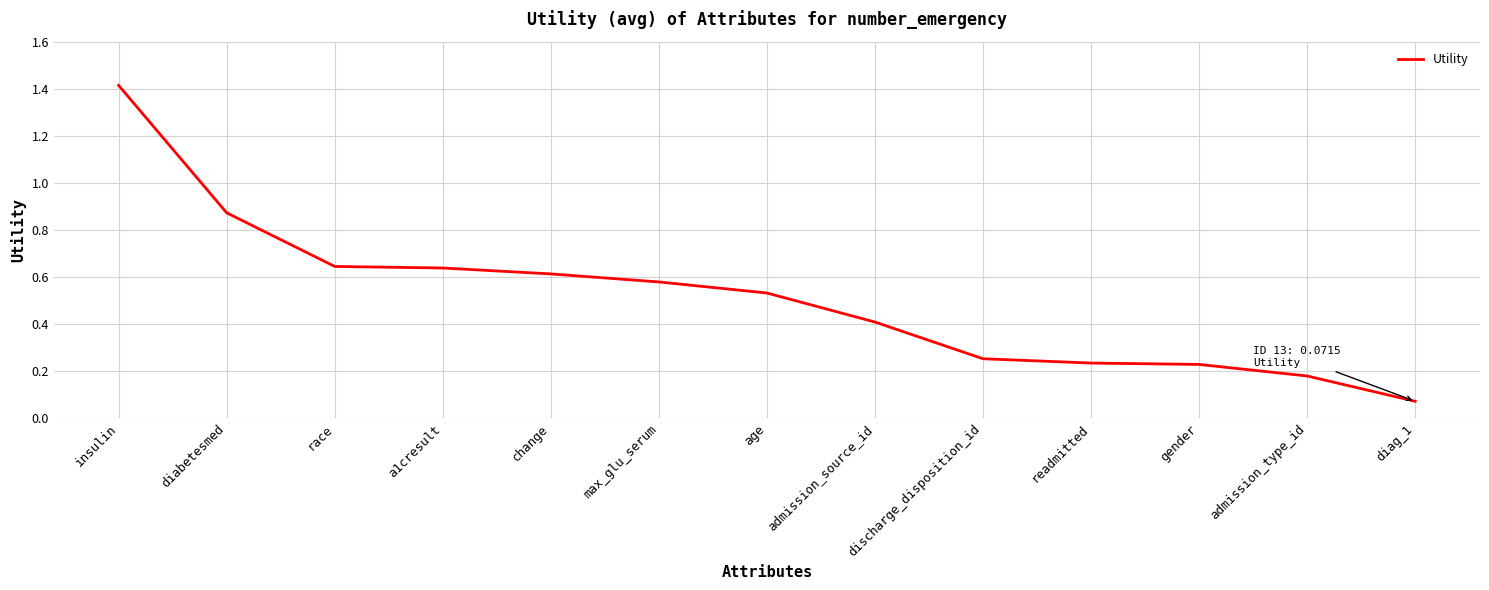

Is it true that the value at change is 0.3?

False